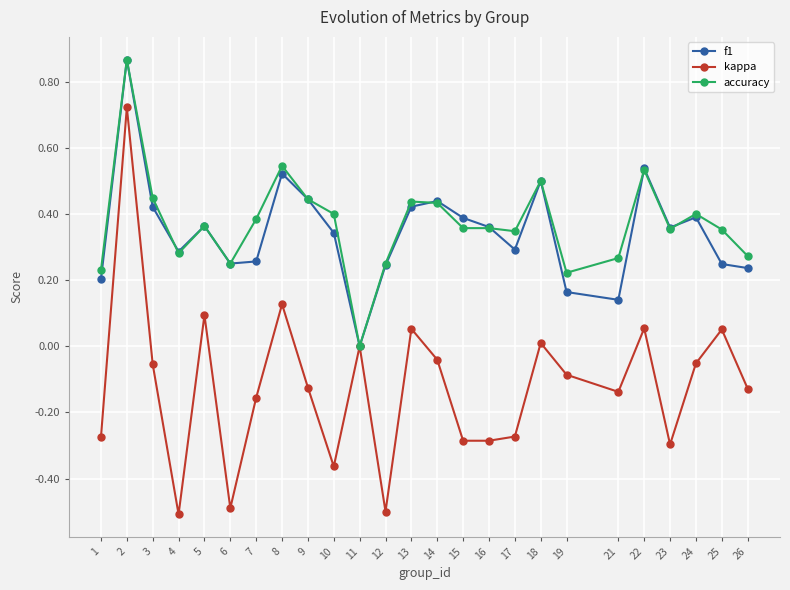

How many values in the f1 series exceed 0?

24